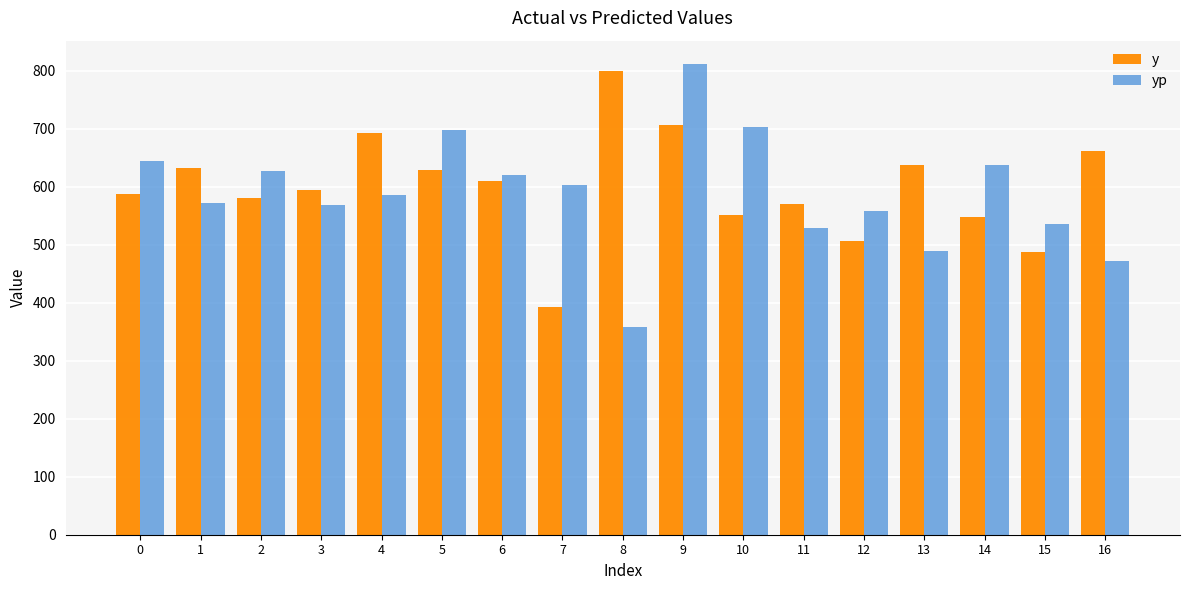

Which series has the largest total across all categories?

y